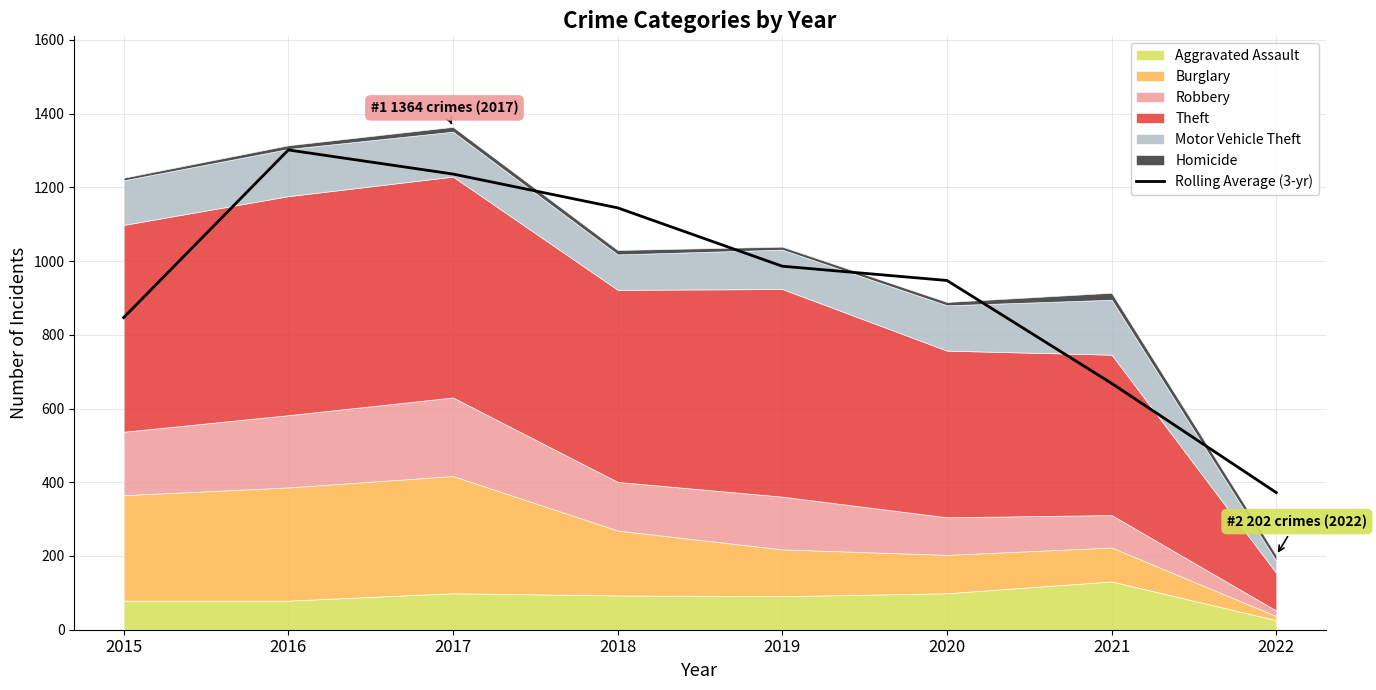

At which label is the value closest to 836?

2015